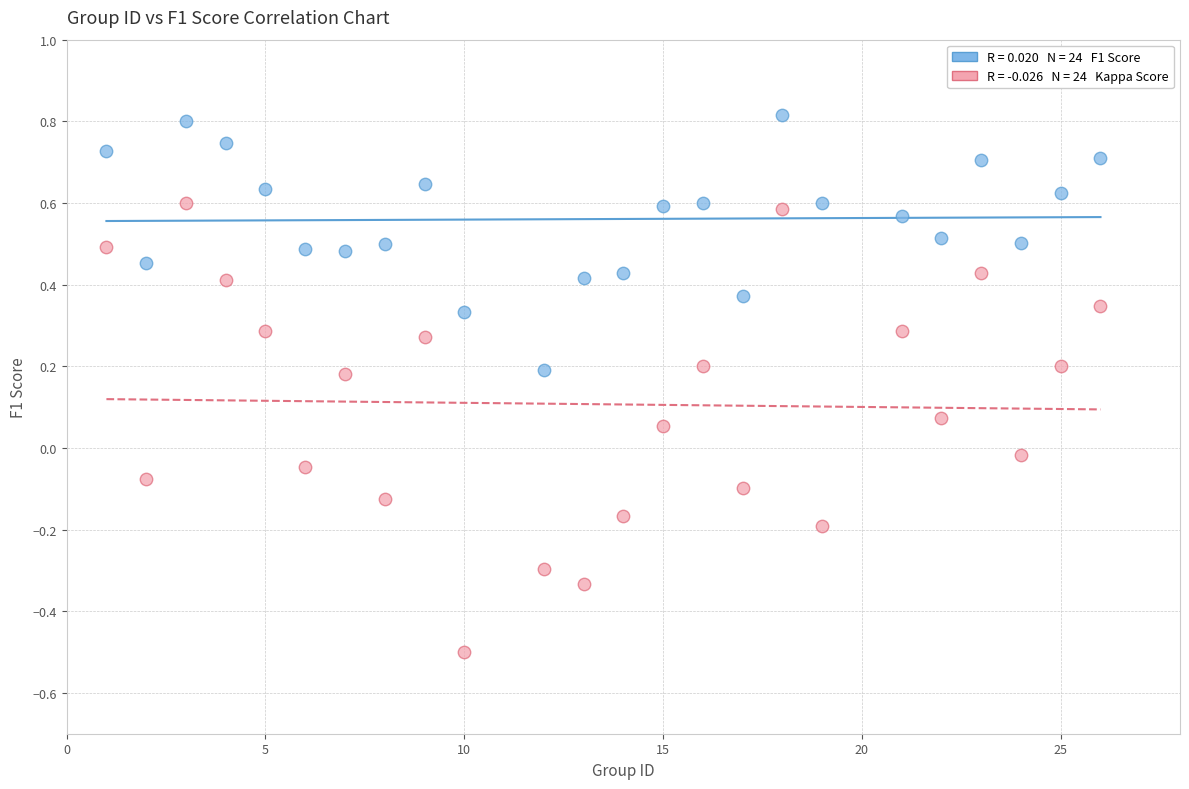

Across all data points, what is the range of X values (max minus min)?

25.0